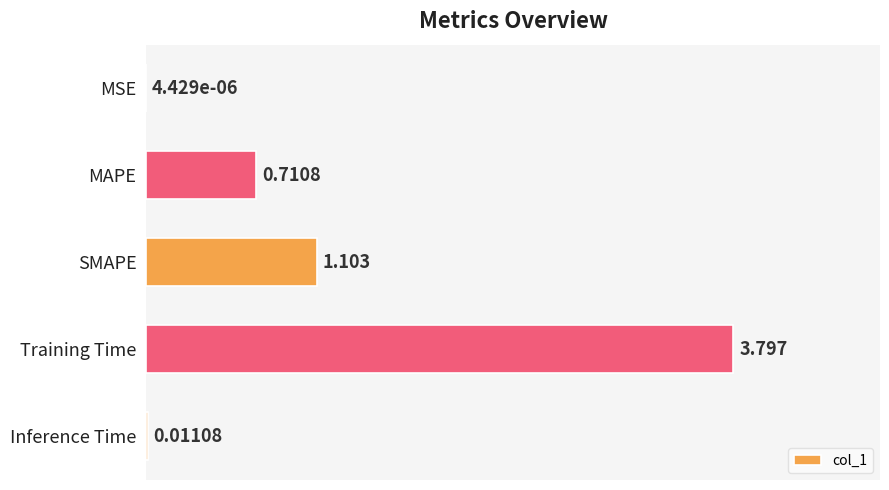

Between MSE and Inference Time, which is larger?

Inference Time